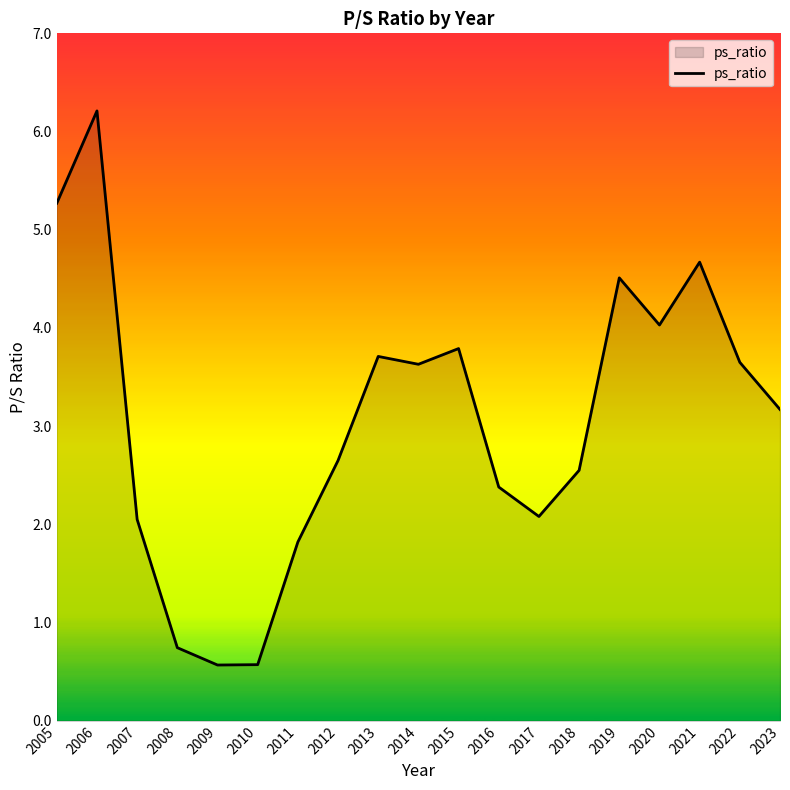

Count the number of categories in the chart.

19